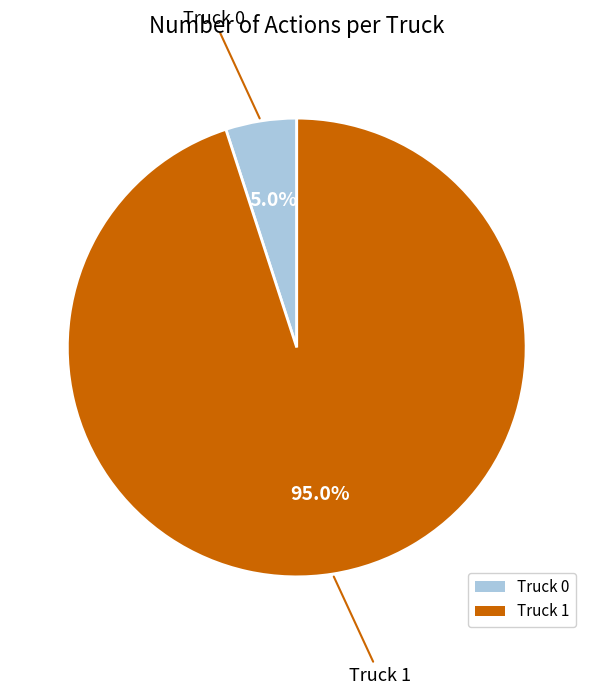

What percentage is the Truck 1 slice, to the nearest percent?

95%